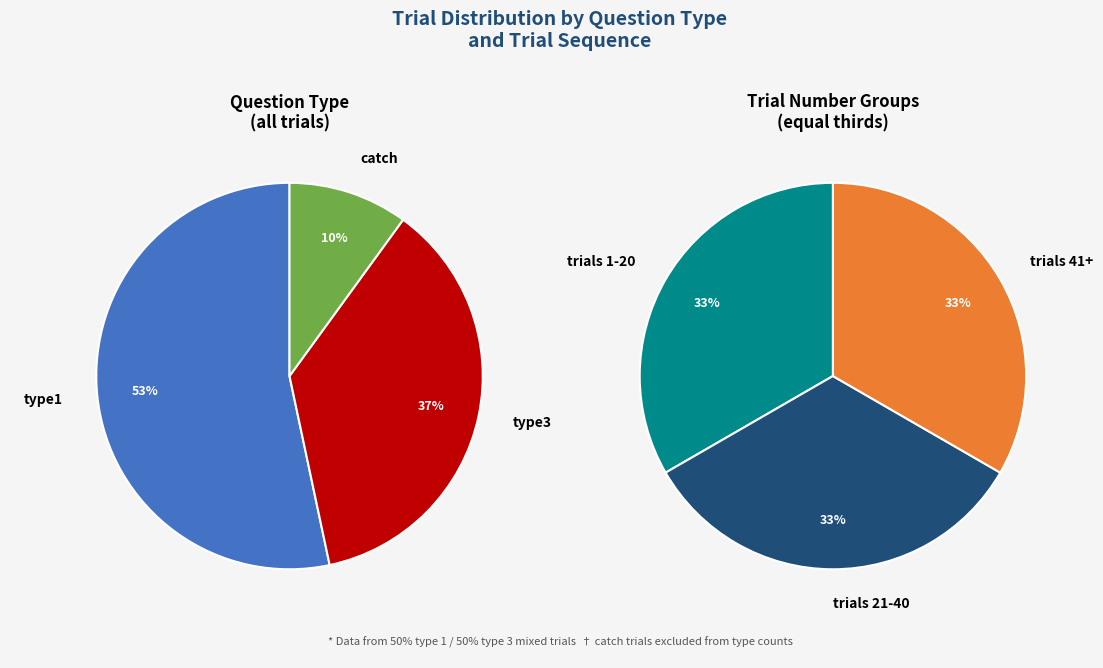

To the nearest percent, what is the difference between the type3 and catch slice percentages?

27%